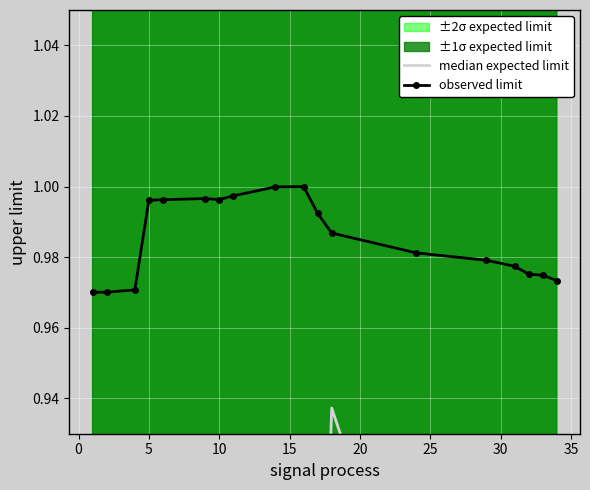

List the series in order of their peak value, lowest first.

median expected limit, observed limit